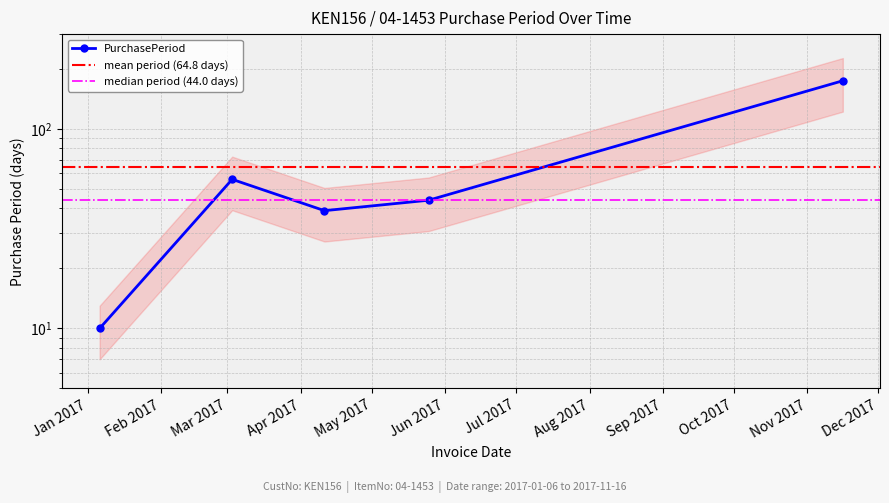

How many points are higher than both their immediate neighbors (excluding endpoints)?

1